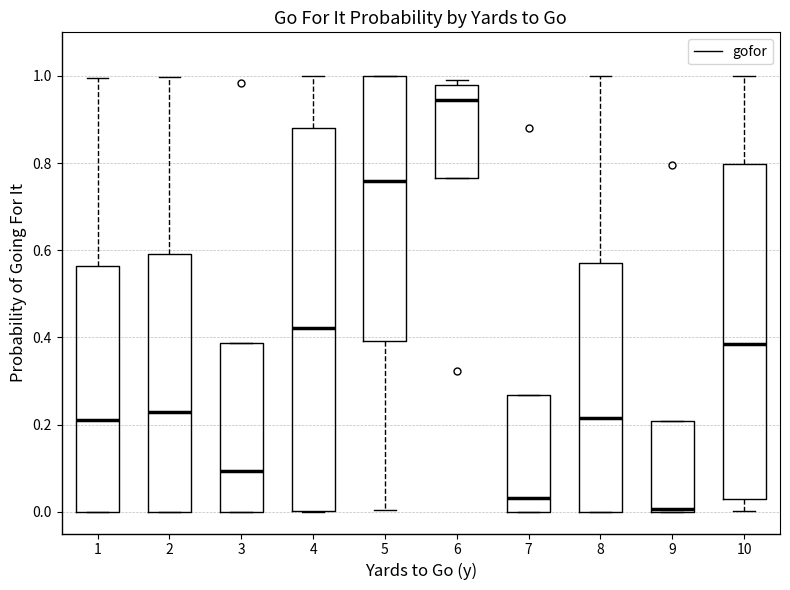

Where is the upper edge of the box at x = 9 on the y-axis? The values are not printed on the chart, so give them approximately, as read against the axis.

0.20